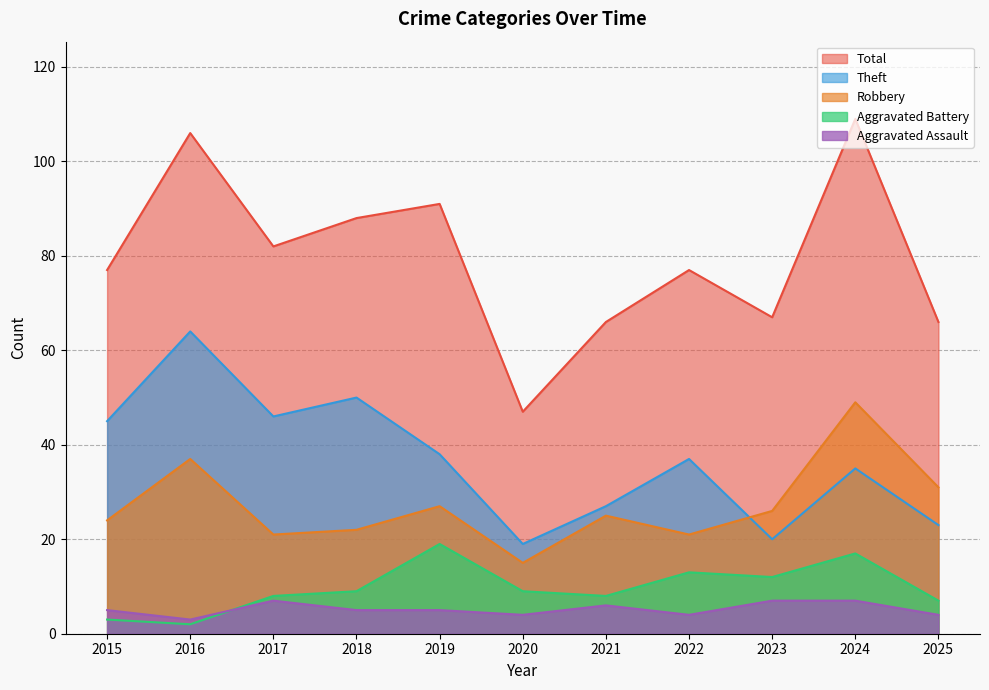

Which series has the largest total across all categories?

Total